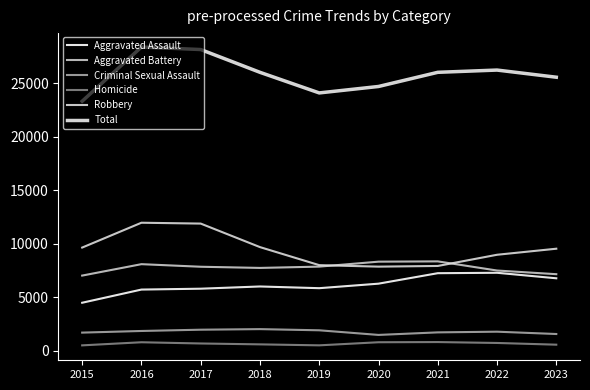

Is the value of Homicide at 2018 greater than the value of Aggravated Battery at 2015?

No